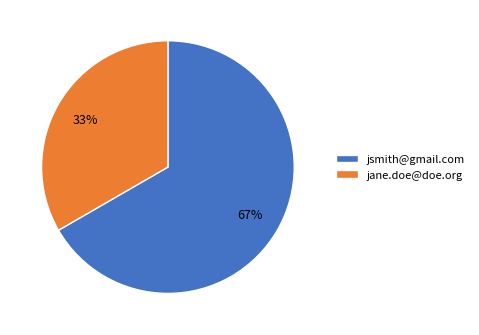

Does jsmith@gmail.com account for over 50% of the chart?

Yes